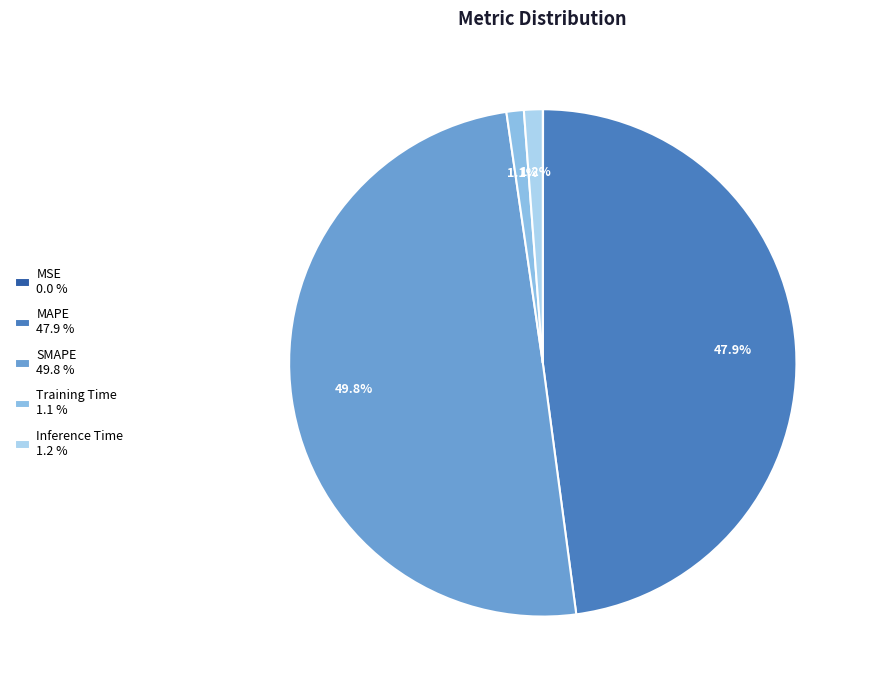

What percentage is the MAPE slice, to the nearest percent?

48%